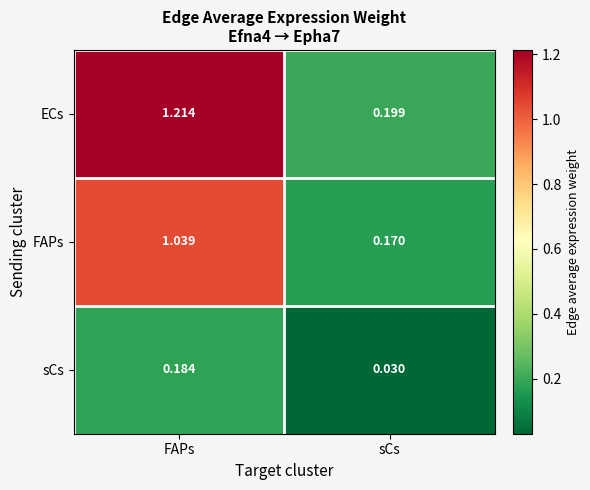

At how many categories does at least one series exceed 0?

2